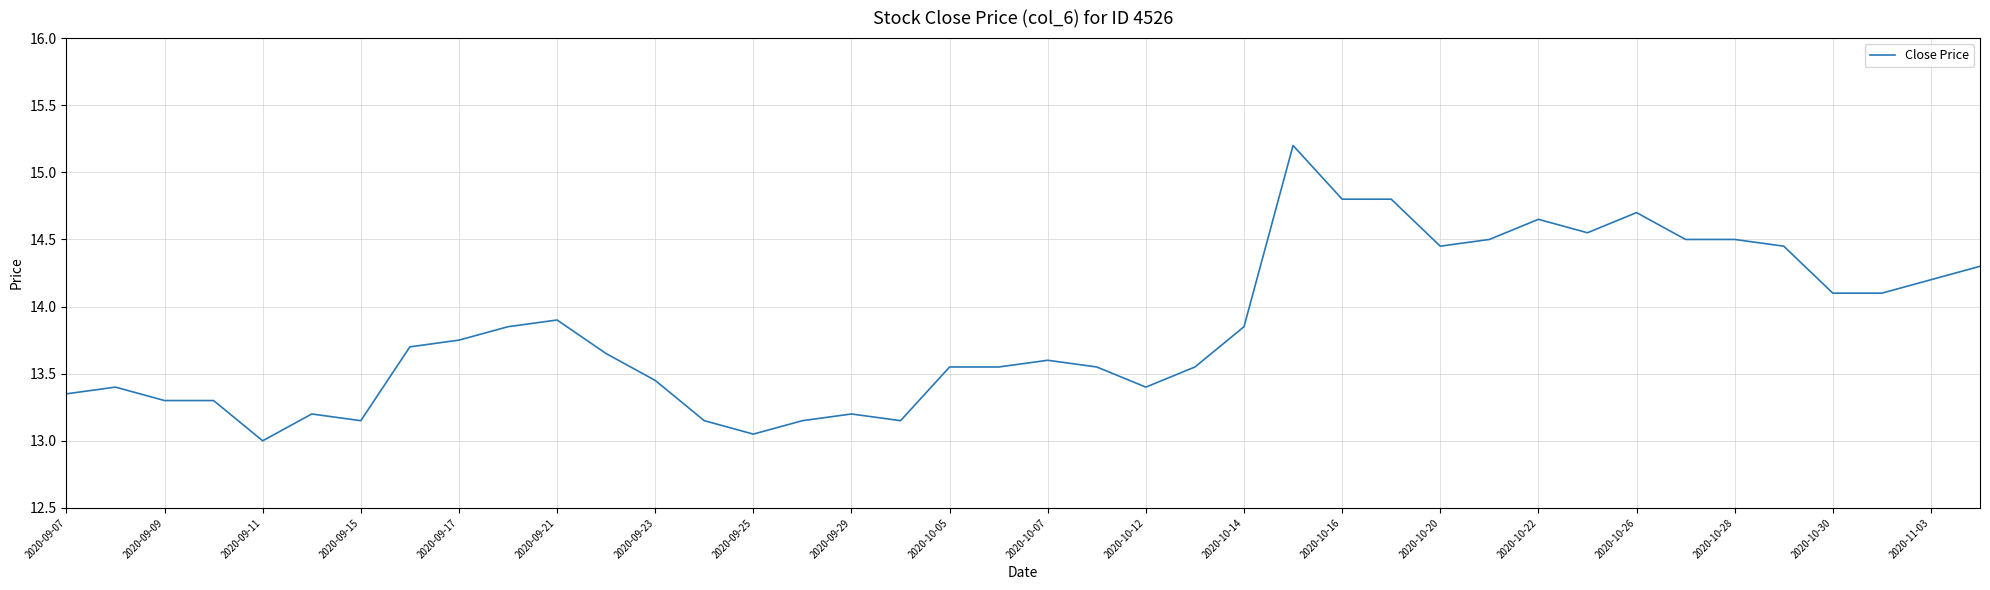

What is the difference between the maximum and minimum values?

2.2